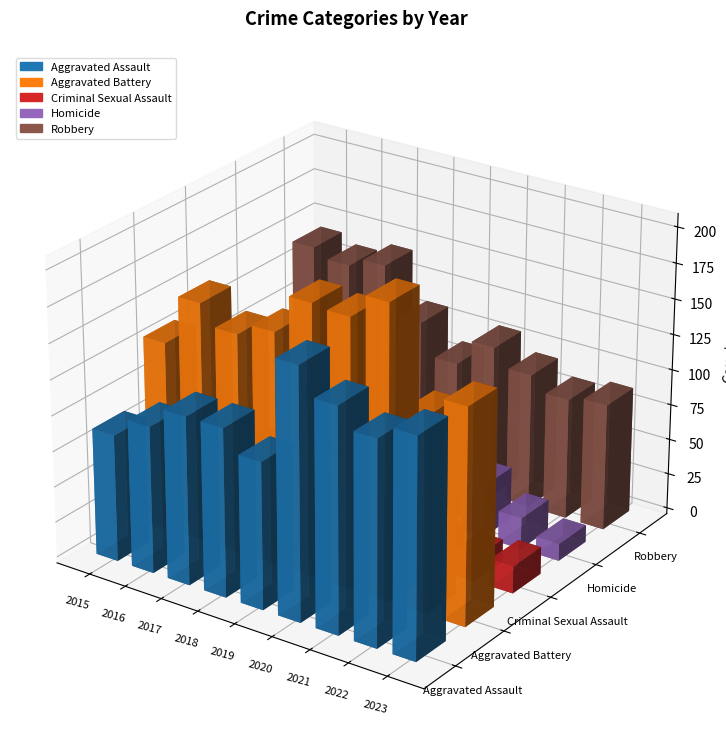

What is the value of the Aggravated Battery bar at the 5th from the left?

190